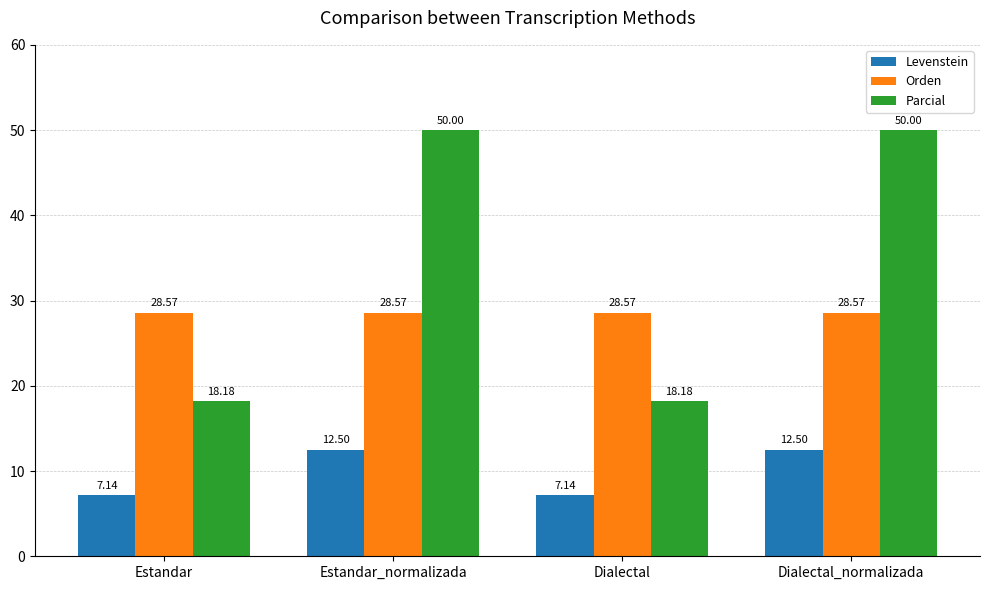

List the series in order of their peak value, highest first.

Parcial, Orden, Levenstein